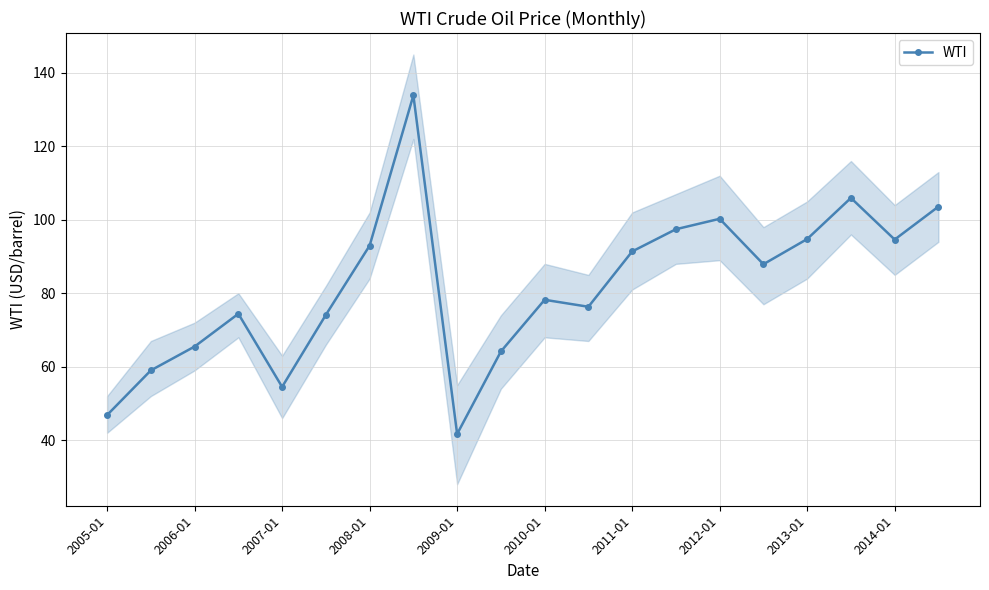

At which label does WTI reach its minimum?

2009-01